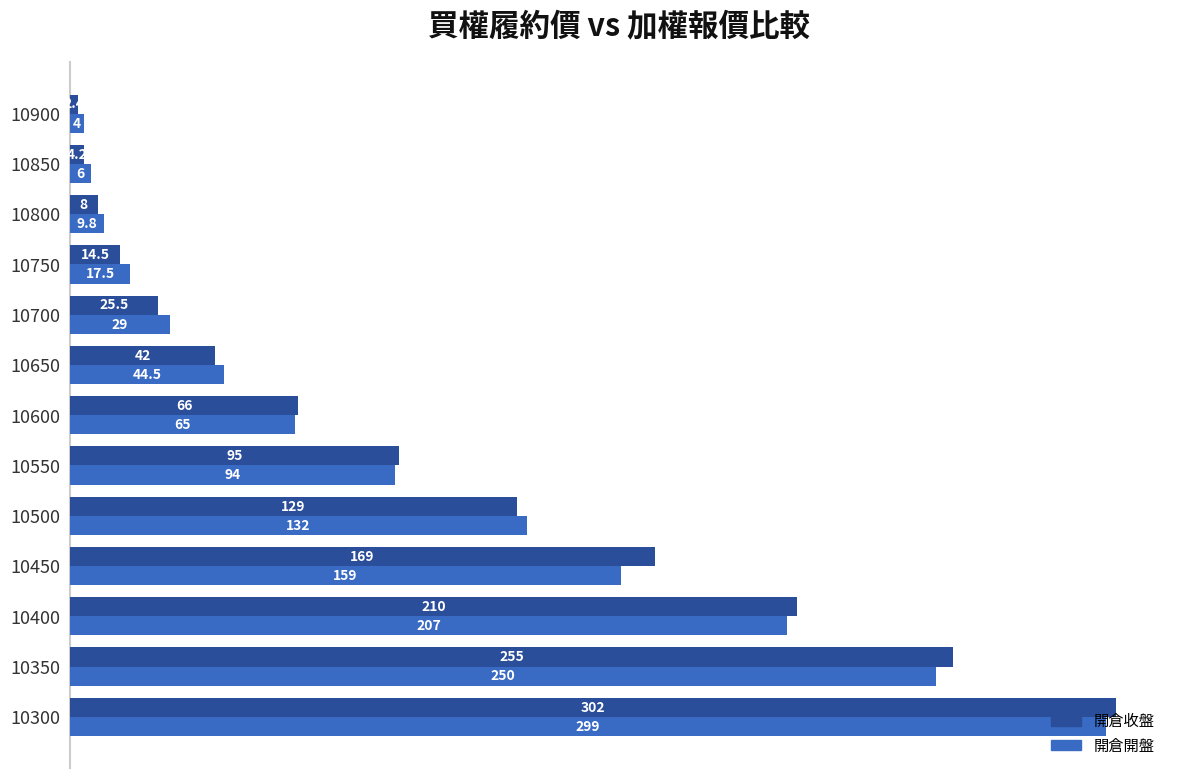

True or false: 開倉收盤 has a value of 4.2 at 10850.

True